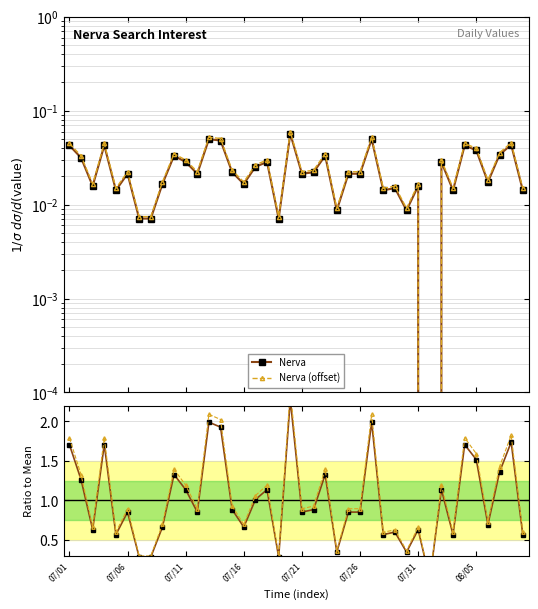

Does the chart have visible grid lines?

Yes